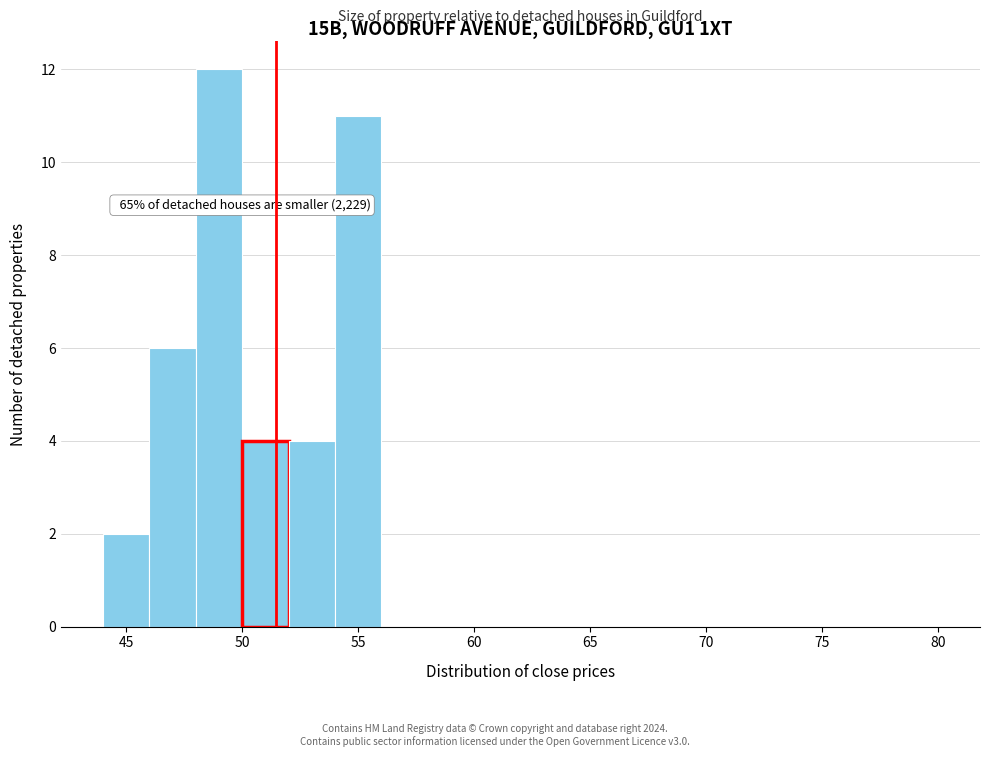

Over which range of the x-axis is the bar tallest?

48 to 50